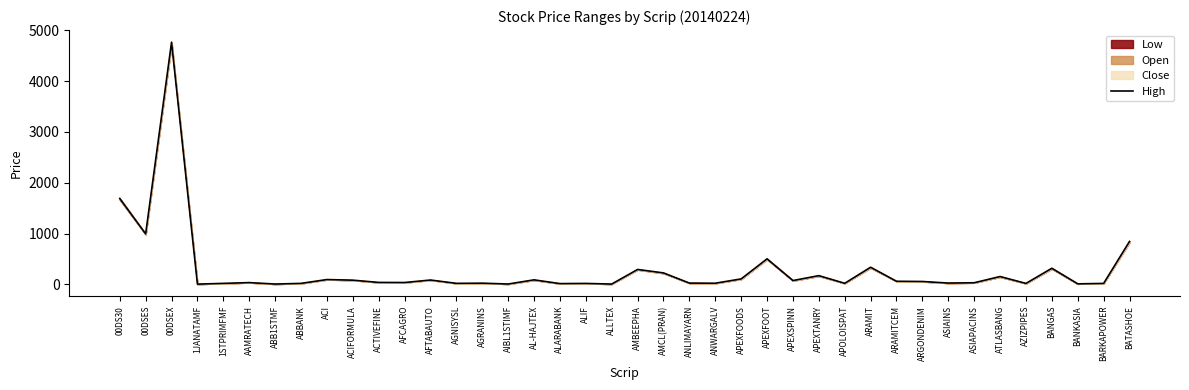

Reading left to right, list all the values displayed in this chart.

00DS30=1691.3	00DSES=994.0	00DSEX=4763.3	1JANATAMF=6.9	1STPRIMFMF=21.3	AAMRATECH=36.6	ABB1STMF=8.3	ABBANK=21.1	ACI=96.5	ACIFORMULA=84.5	ACTIVEFINE=40.2	AFCAGRO=38.1	AFTABAUTO=87.2	AGNISYSL=21.9	AGRANINS=25.5	AIBL1STIMF=8.6	AL-HAJTEX=90.7	ALARABANK=17.0	ALIF=20.4	ALLTEX=8.0	AMBEEPHA=295.0	AMCL(PRAN)=227.0	ANLIMAYARN=27.2	ANWARGALV=24.5	APEXFOODS=109.0	APEXFOOT=503.8	APEXSPINN=77.0	APEXTANRY=173.4	APOLOISPAT=22.7	ARAMIT=338.5	ARAMITCEM=62.8	ARGONDENIM=58.6	ASIAINS=27.5	ASIAPACINS=33.5	ATLASBANG=155.9	AZIZPIPES=20.6	BANGAS=318.7	BANKASIA=12.1	BARKAPOWER=20.6	BATASHOE=846.0